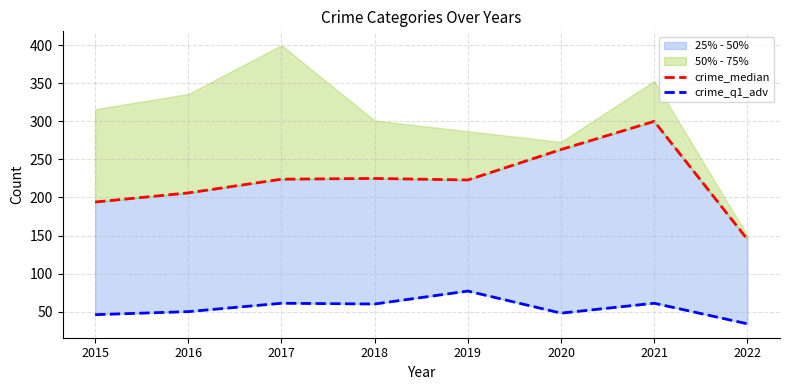

True or false: crime_q1_adv has more than 1 interior local peaks.

True